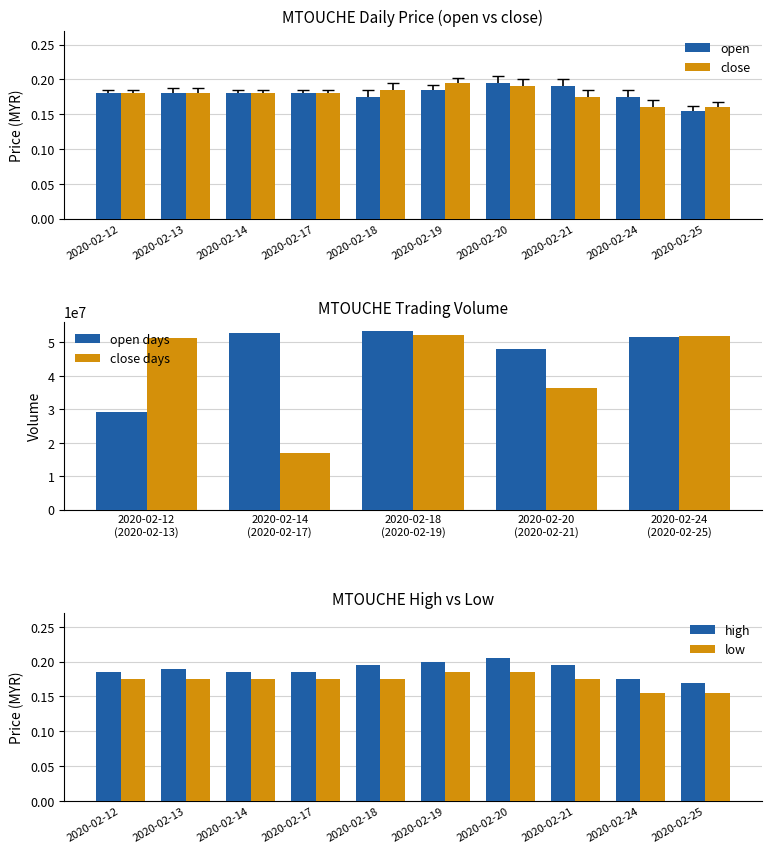

Reading right to left, transcribe all the data shown in this chart.

open: 2020-02-25=0.2	2020-02-24=0.2	2020-02-21=0.2	2020-02-20=0.2	2020-02-19=0.2	2020-02-18=0.2	2020-02-17=0.2	2020-02-14=0.2	2020-02-13=0.2	2020-02-12=0.2
close: 2020-02-25=0.2	2020-02-24=0.2	2020-02-21=0.2	2020-02-20=0.2	2020-02-19=0.2	2020-02-18=0.2	2020-02-17=0.2	2020-02-14=0.2	2020-02-13=0.2	2020-02-12=0.2